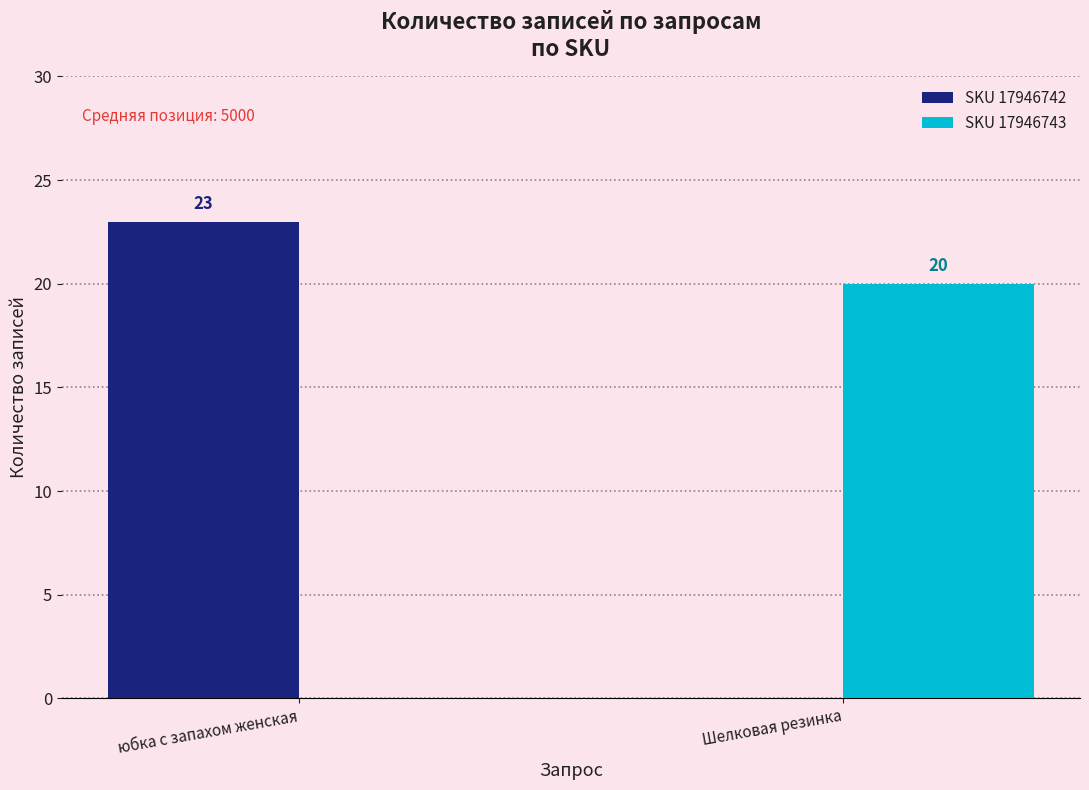

Are the bars grouped side by side (vs. stacked)?

Yes